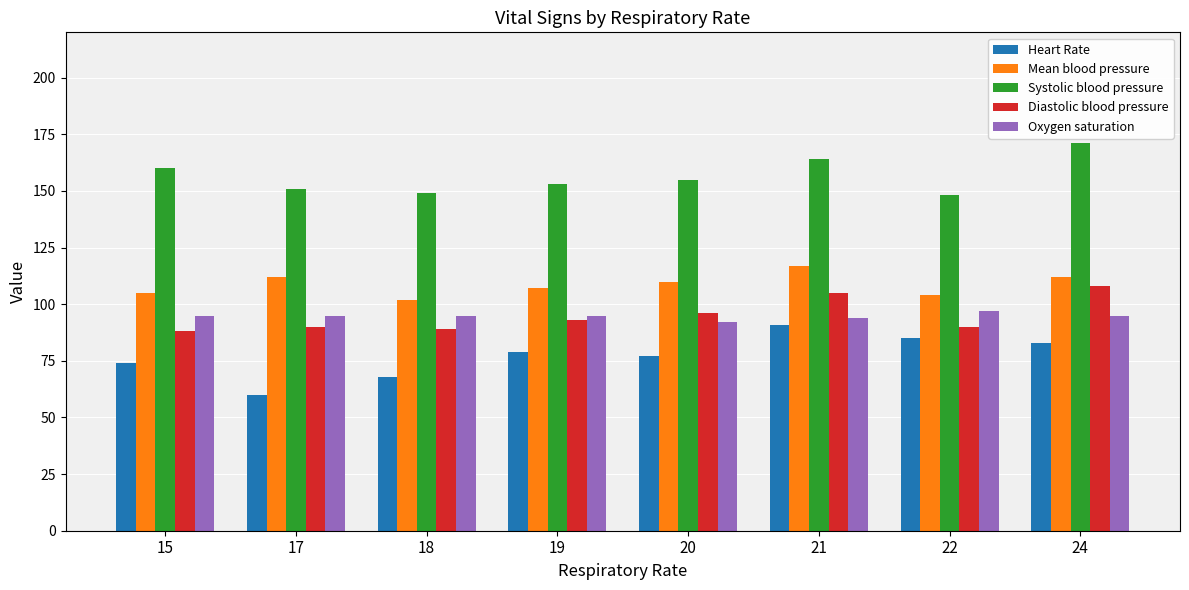

Reading left to right, transcribe all the data shown in this chart.

Heart Rate: 15=74	17=60	18=68	19=79	20=77	21=91	22=85	24=83
Mean blood pressure: 15=105	17=112	18=102	19=107	20=110	21=117	22=104	24=112
Systolic blood pressure: 15=160	17=151	18=149	19=153	20=155	21=164	22=148	24=171
Diastolic blood pressure: 15=88	17=90	18=89	19=93	20=96	21=105	22=90	24=108
Oxygen saturation: 15=95	17=95	18=95	19=95	20=92	21=94	22=97	24=95